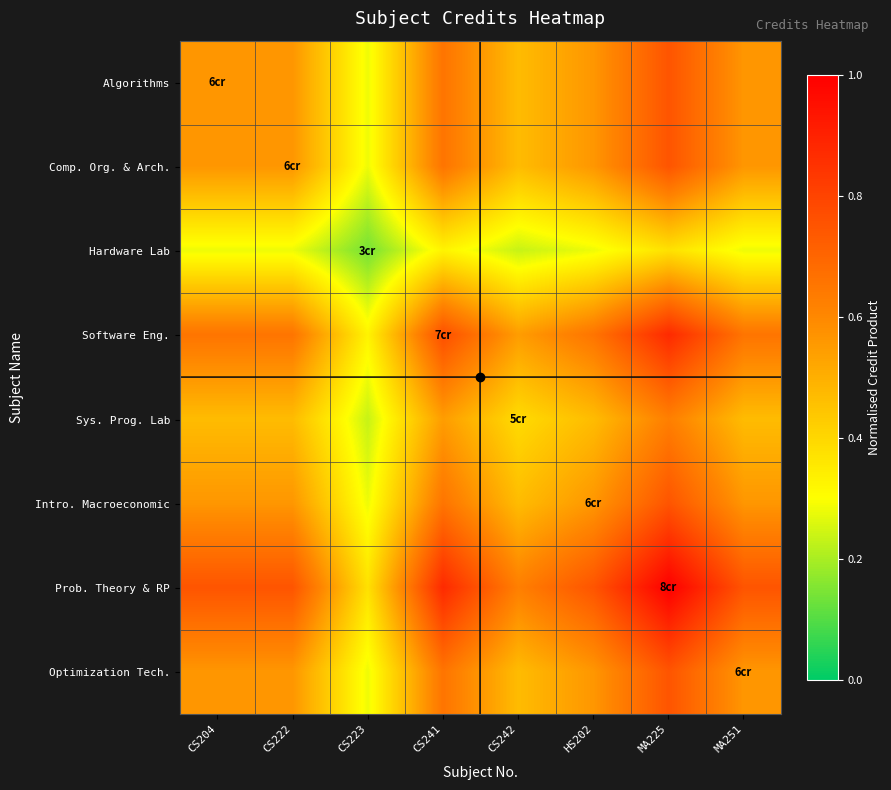

Which category has the highest value across all series?

MA225